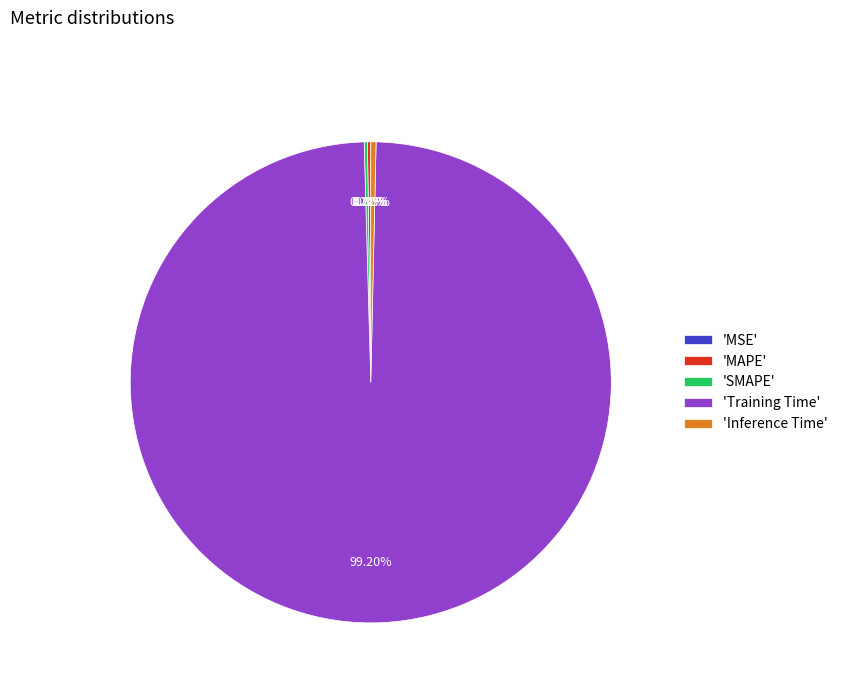

Which category has the biggest portion of the pie?

'Training Time'